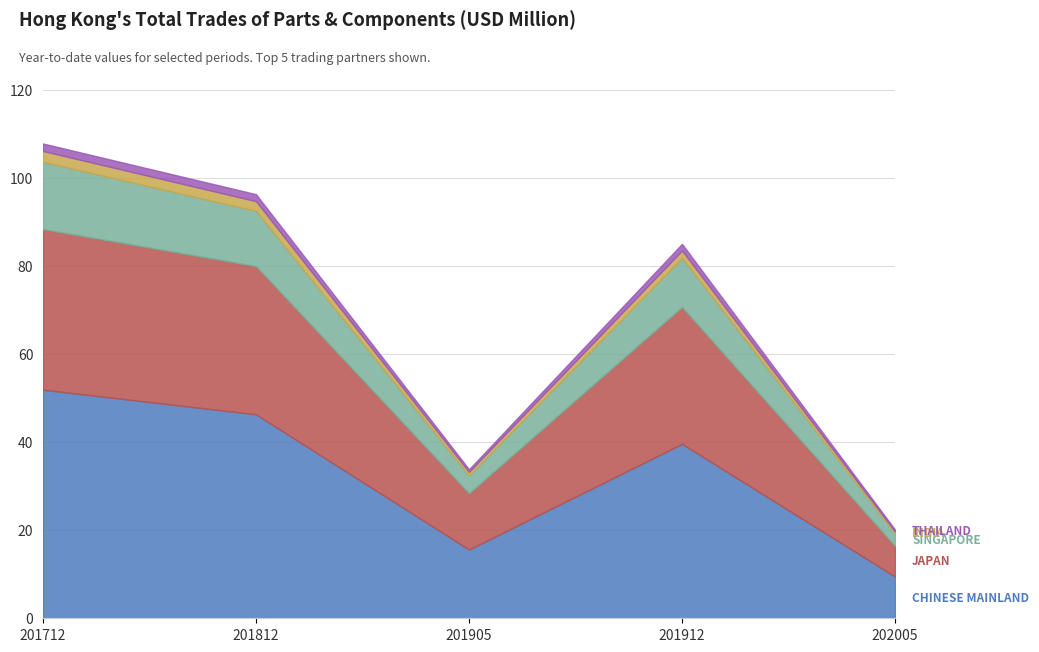

What is the value of the INDIA point at the 2nd from the left?

2.2